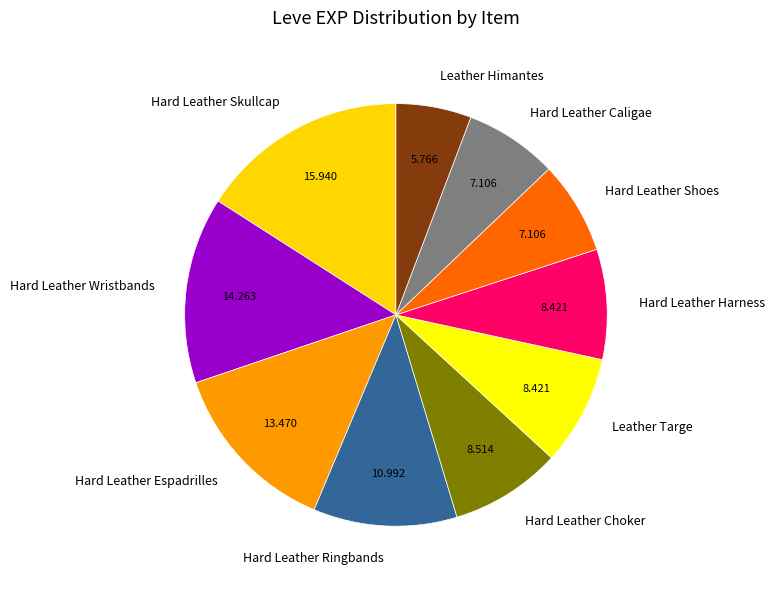

Is the sum of Hard Leather Ringbands and Hard Leather Skullcap greater than half?

No